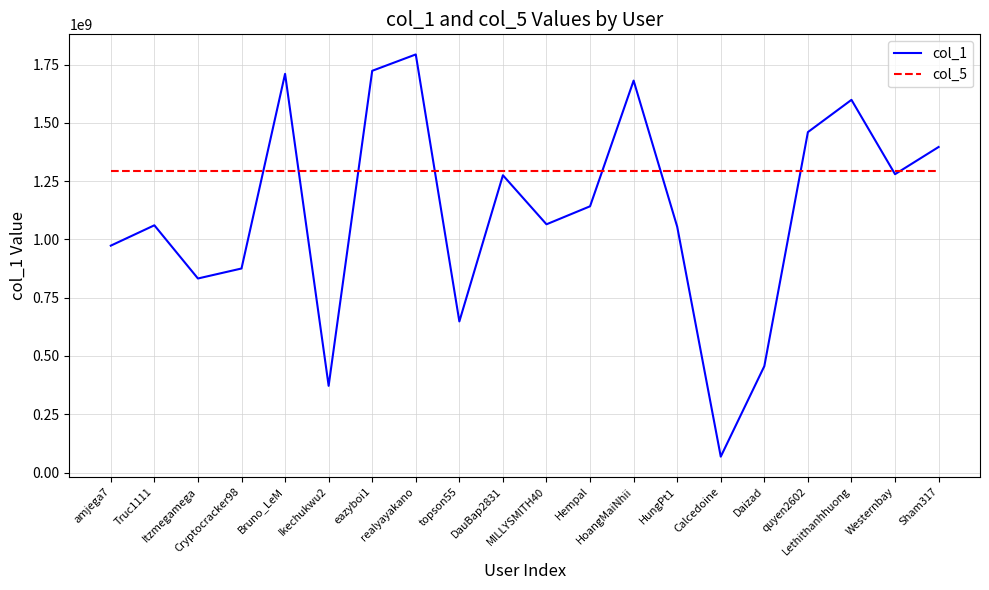

What is the highest value of the col_1 series?

1793227247